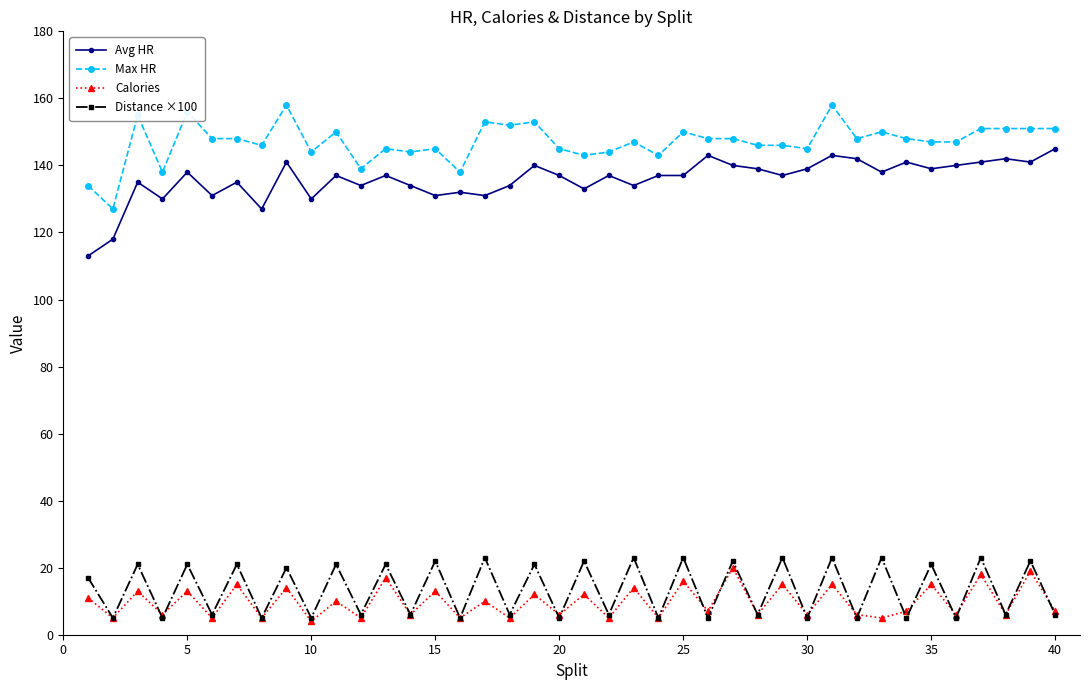

True or false: Max HR and Calories cross at least once.

False